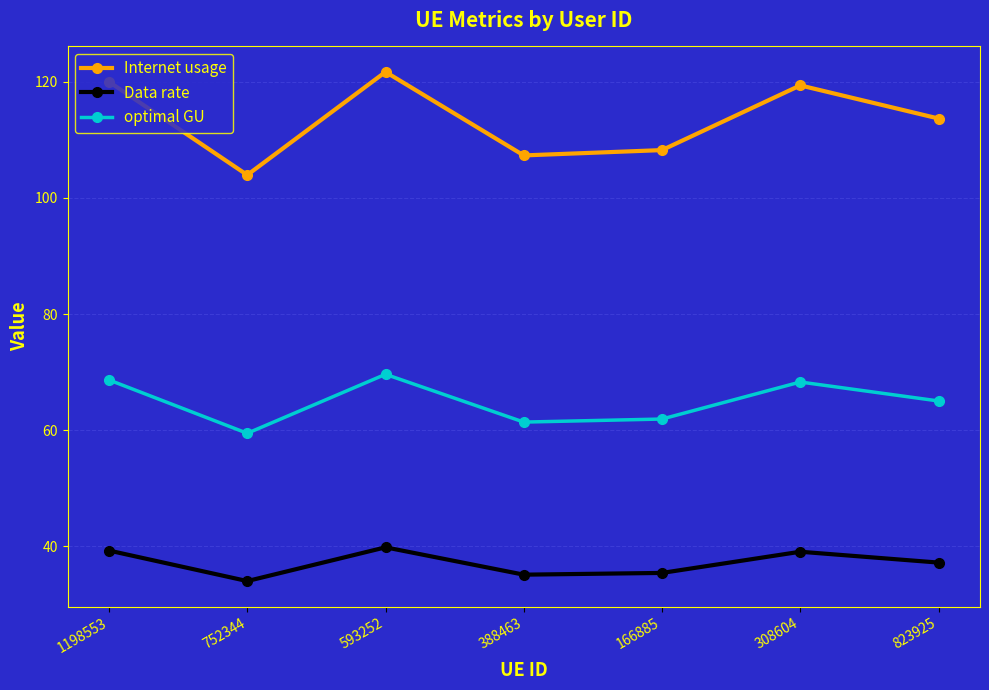

What is the sum of all optimal GU values?

454.4